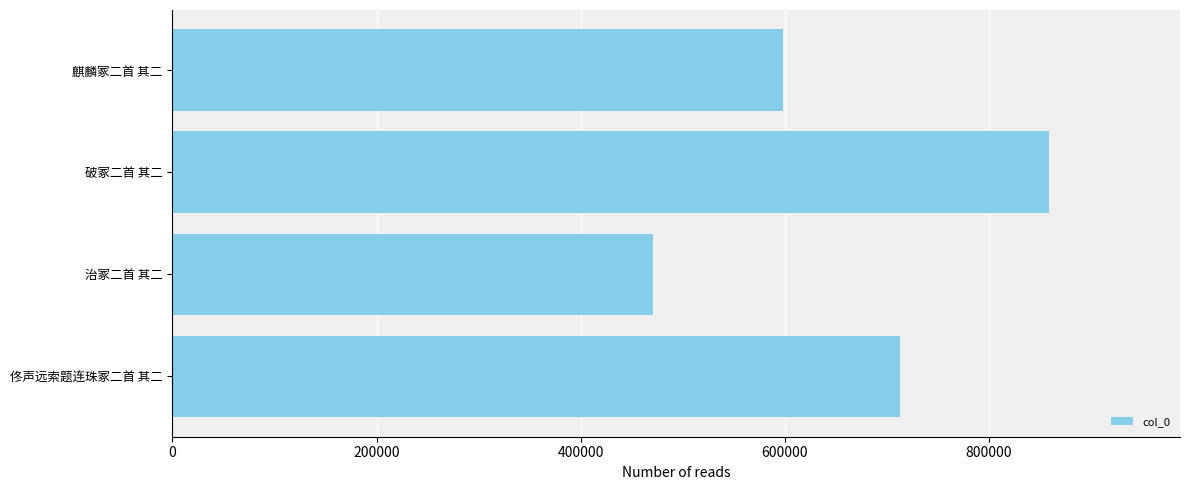

Rank the categories by value from highest to lowest.

破冢二首 其二, 佟声远索题连珠冢二首 其二, 麒麟冢二首 其二, 治冢二首 其二